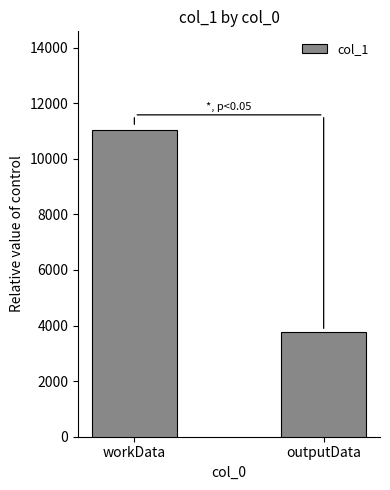

True or false: the data shows 11028 at workData.

True